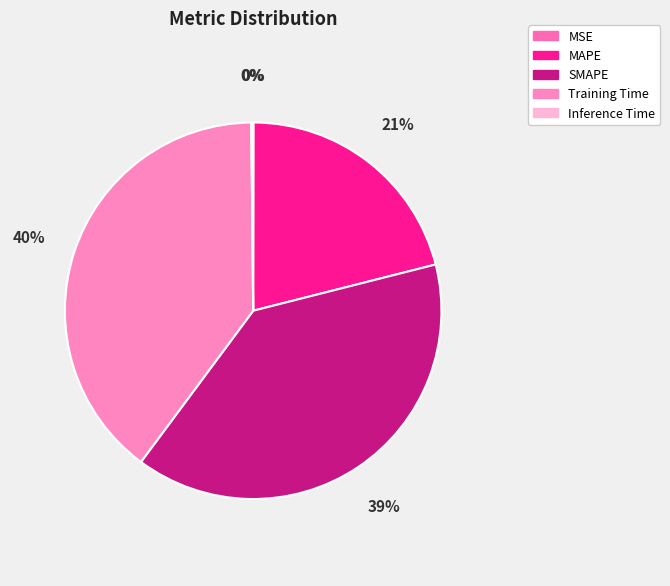

Is there a majority slice in this chart?

No